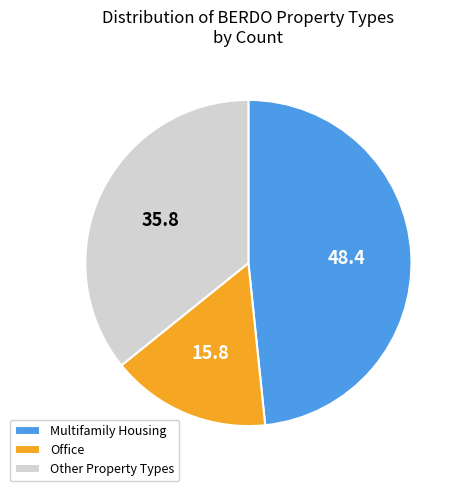

Which has a higher value, Other Property Types or Multifamily Housing?

Multifamily Housing